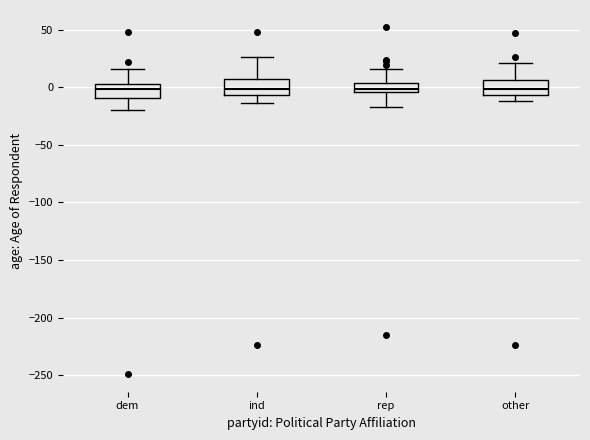

Reading left to right, read every box against the y-axis: the position of its median line, the range the box covers, and the ends of its whiskers. The values are not printed on the chart, so give them approximately, as read against the axis.

dem: median 0, box -10 to 5, whiskers -20 to 15
ind: median 0, box -5 to 5, whiskers -15 to 25
rep: median 0, box -5 to 5, whiskers -15 to 15
other: median 0, box -5 to 5, whiskers -10 to 20